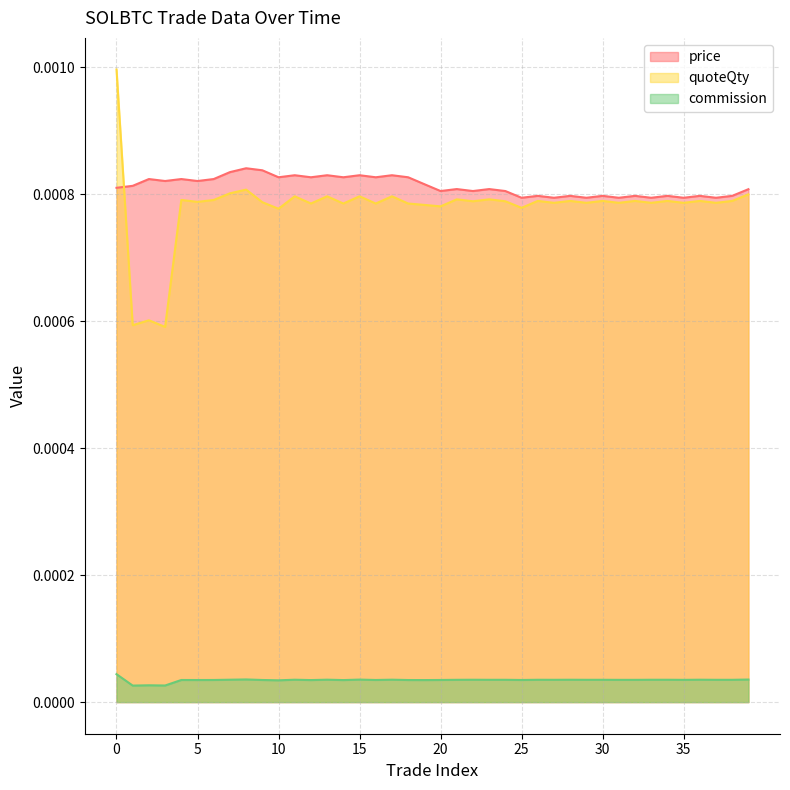

List the labels in order of quoteQty value, largest first.

0, 8, 7, 39, 11, 13, 15, 17, 21, 23, 4, 6, 26, 28, 30, 32, 34, 36, 38, 22, 24, 5, 9, 27, 29, 31, 33, 35, 37, 12, 14, 16, 18, 19, 20, 25, 10, 2, 1, 3